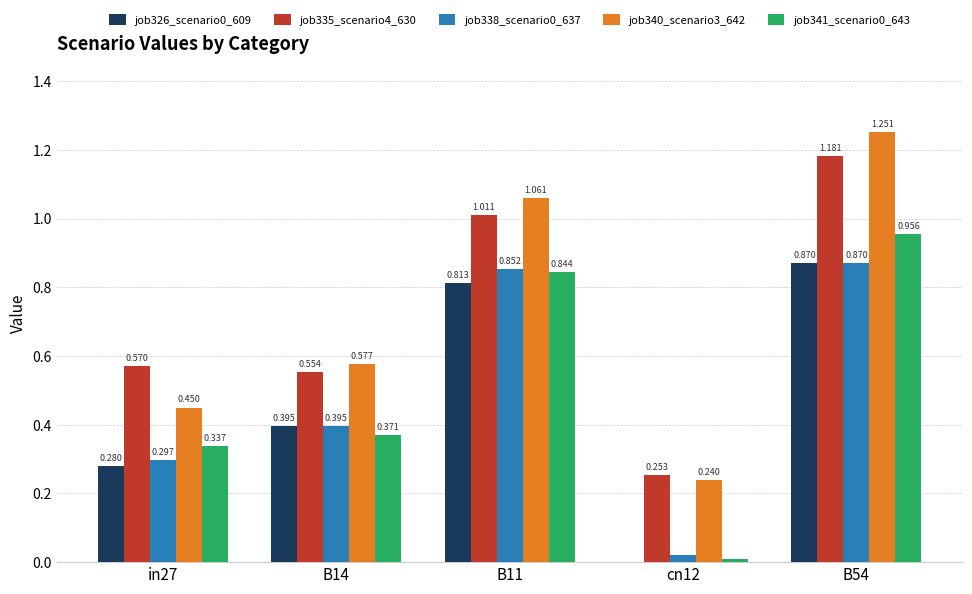

Which series changed the most between B14 and B11?

job340_scenario3_642